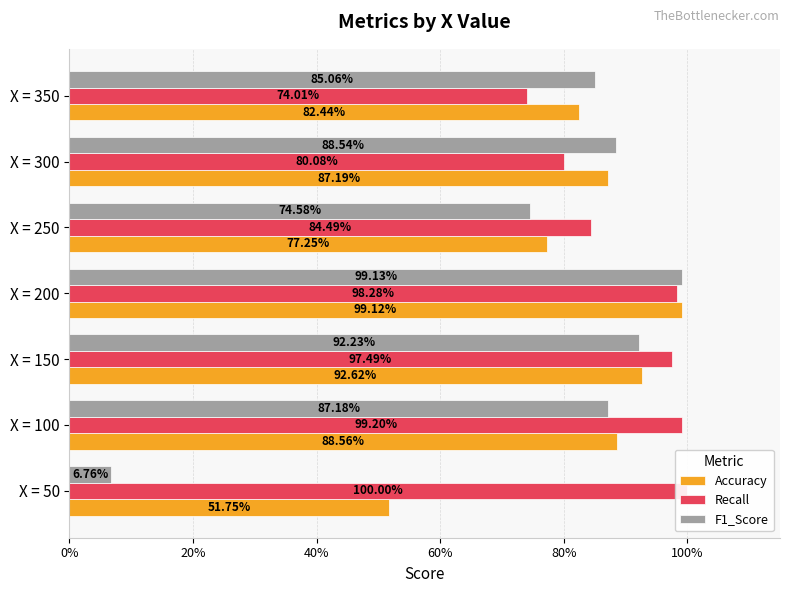

How many groups of bars are there?

7